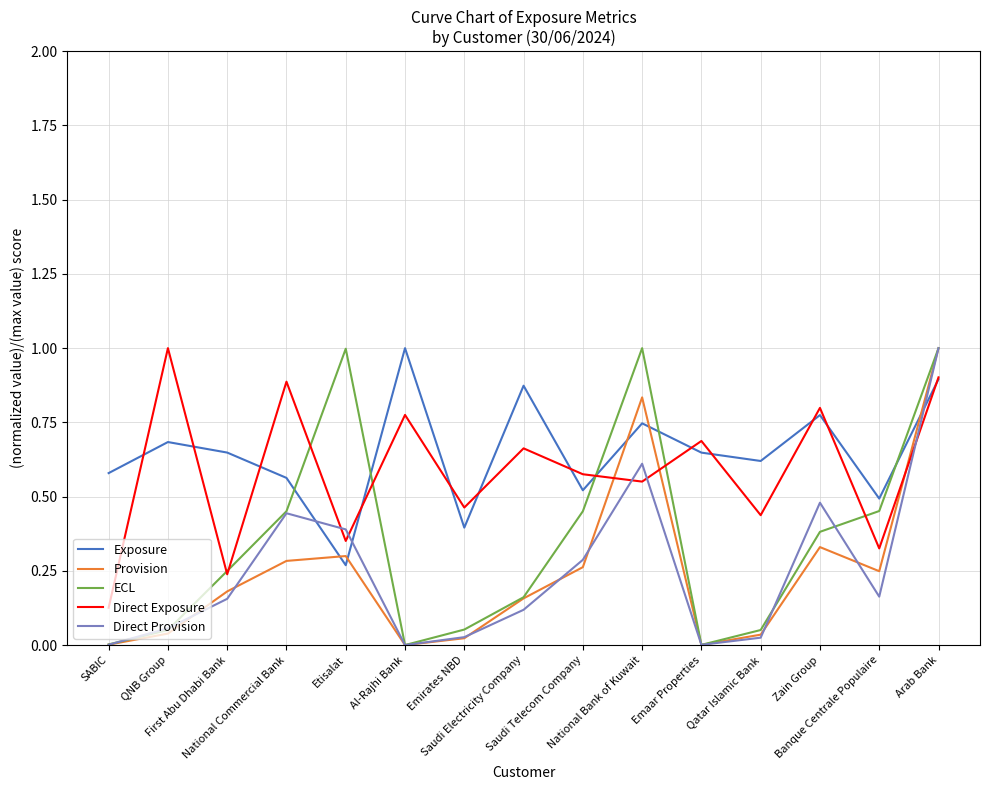

The value of Exposure at Arab Bank is 0.3. True or false?

False